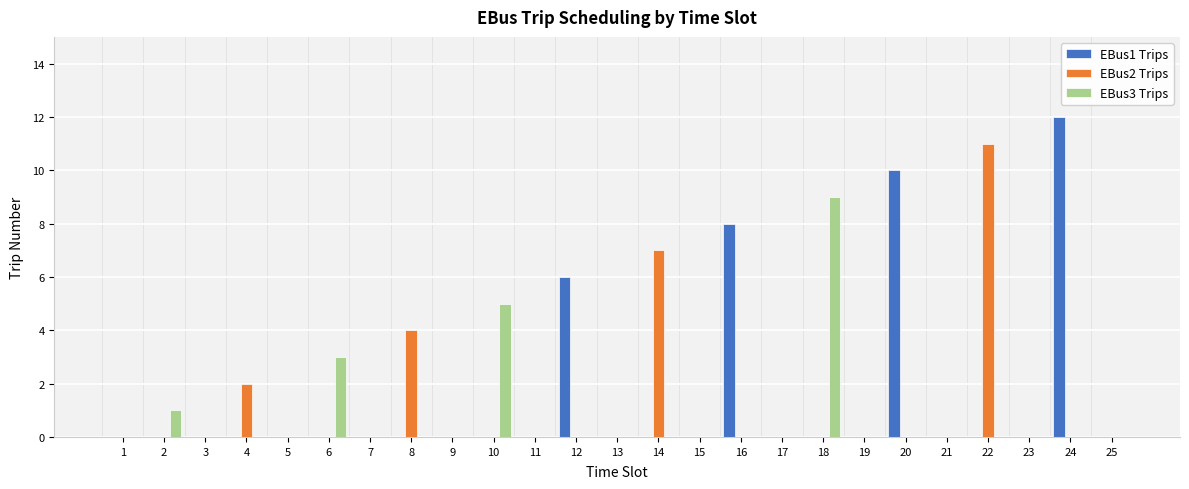

What is the difference between the EBus3 Trips values at 23 and 10?

5